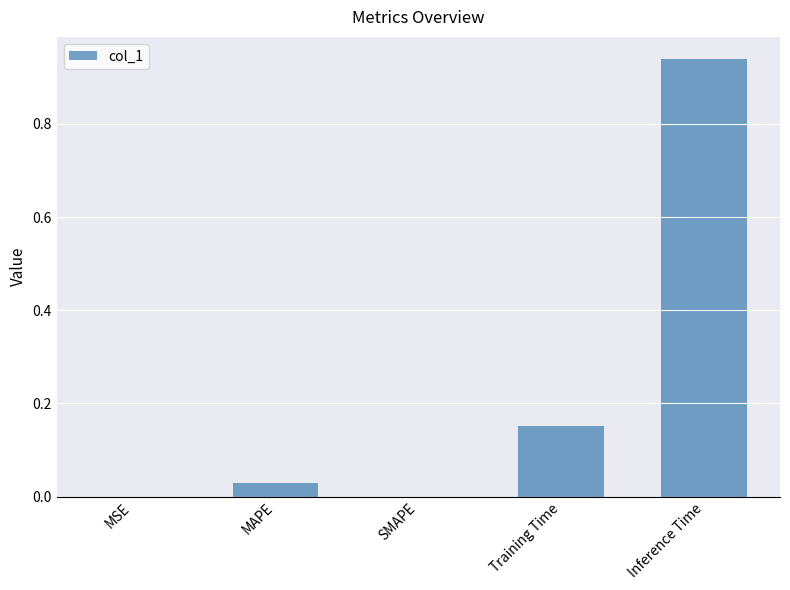

At which category does the chart reach its peak across all series?

Inference Time